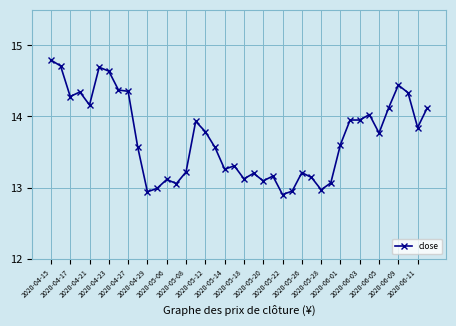

What is the average value?

13.7